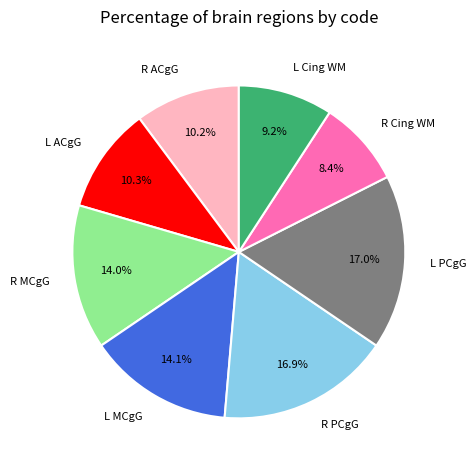

Which slice is the smallest?

R Cing WM